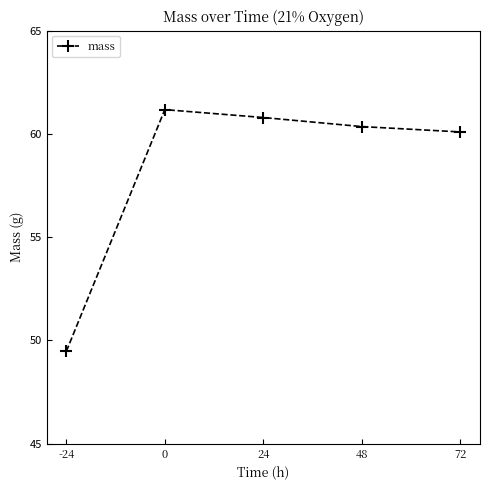

What is the sum of the values at 72 and 24?

120.9